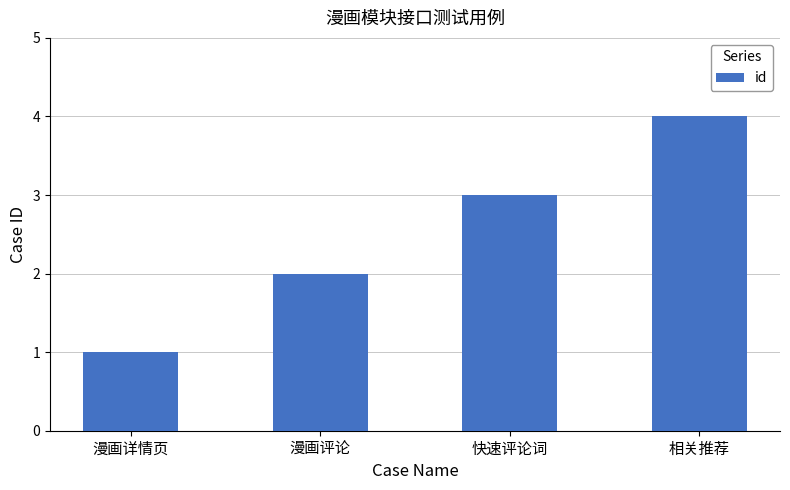

Approximately how many times larger is the value at 相关推荐 compared to 漫画详情页?

4.0